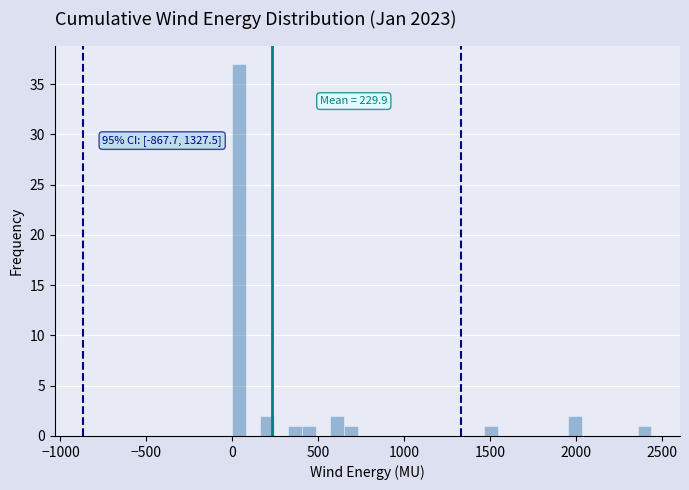

Around what value on the x-axis is the tallest bar? Give the approximate position of its centre, as read against the axis.

50